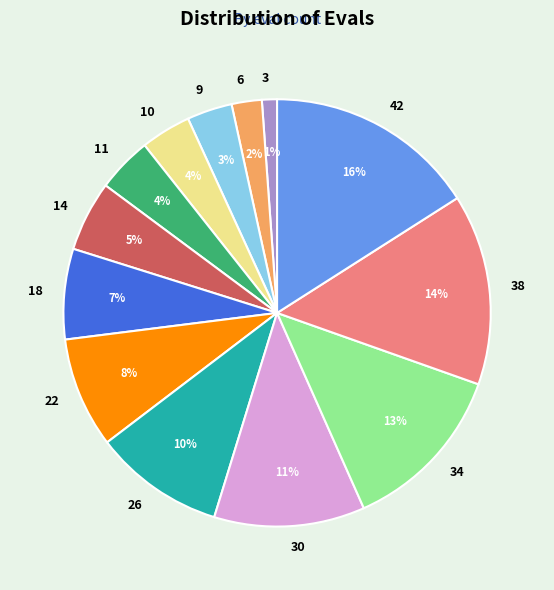

Which slice is the smallest?

3